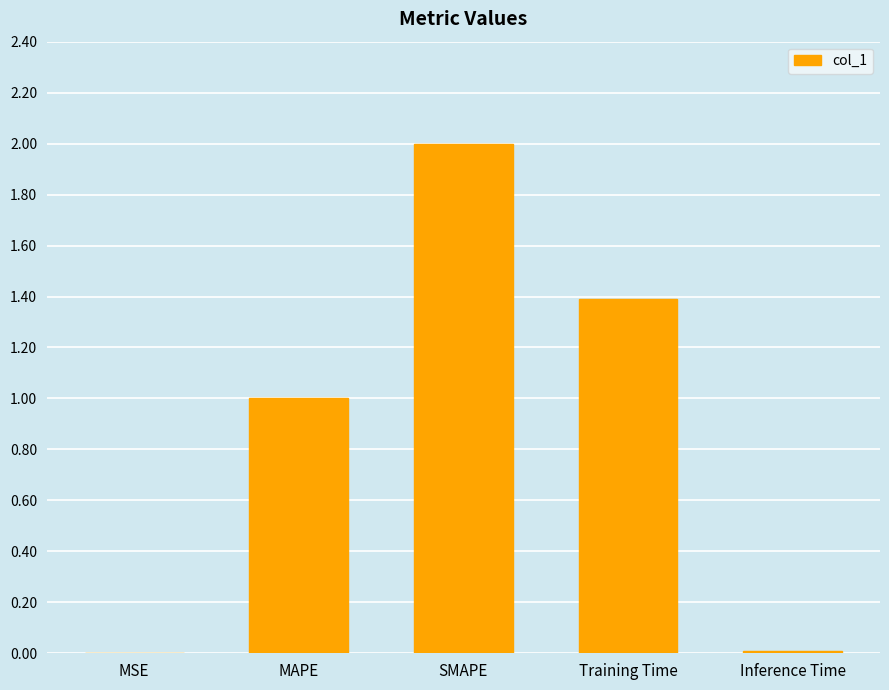

Is it true that the value at MAPE is 1.3?

False